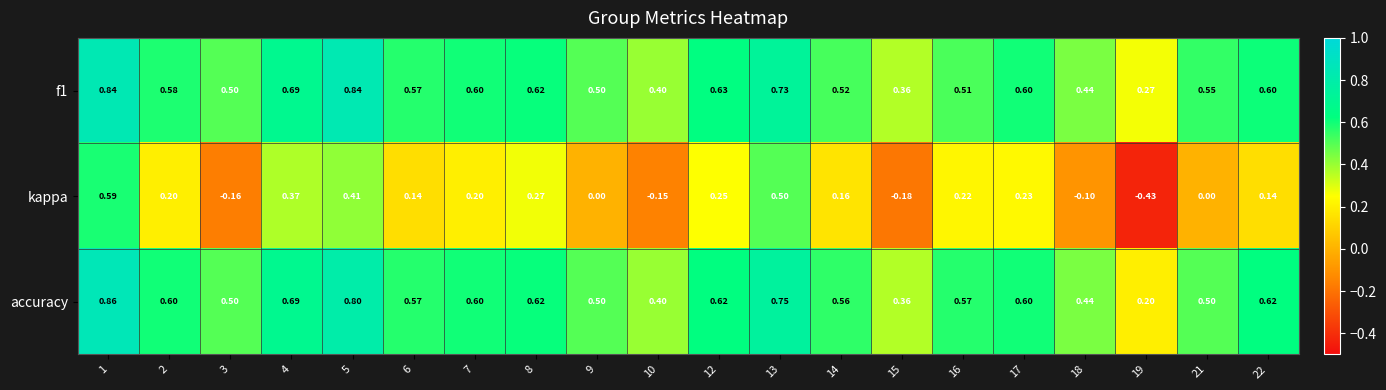

Which series changed the most between 5 and 9?

kappa